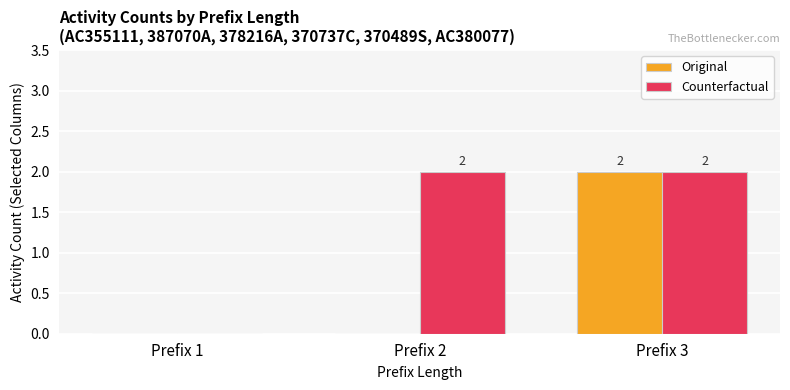

Is it true that Counterfactual equals 1 at Prefix 2?

False